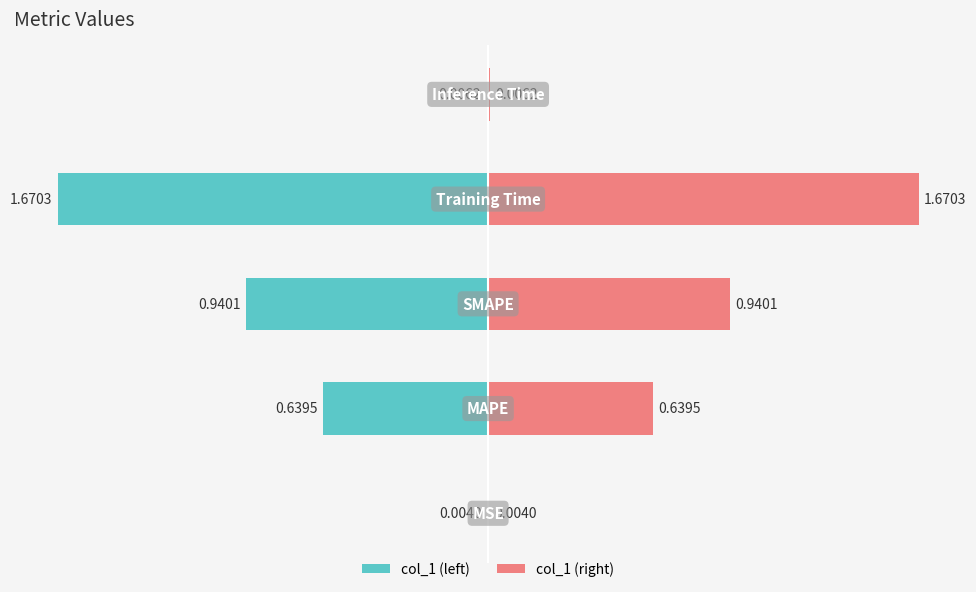

What value does the data have at SMAPE?

0.9